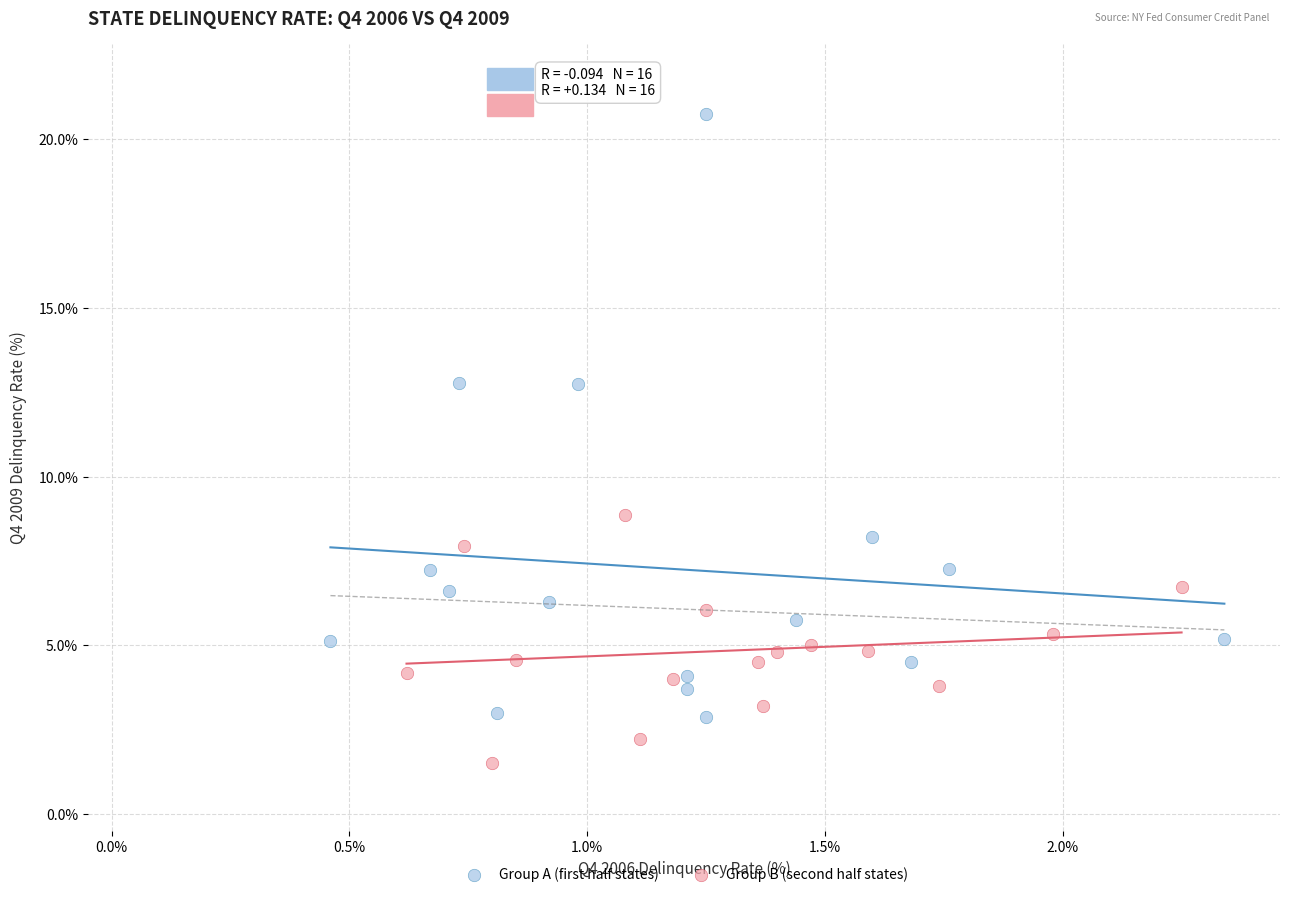

Which series reaches the minimum Y coordinate?

Group B (second half states)